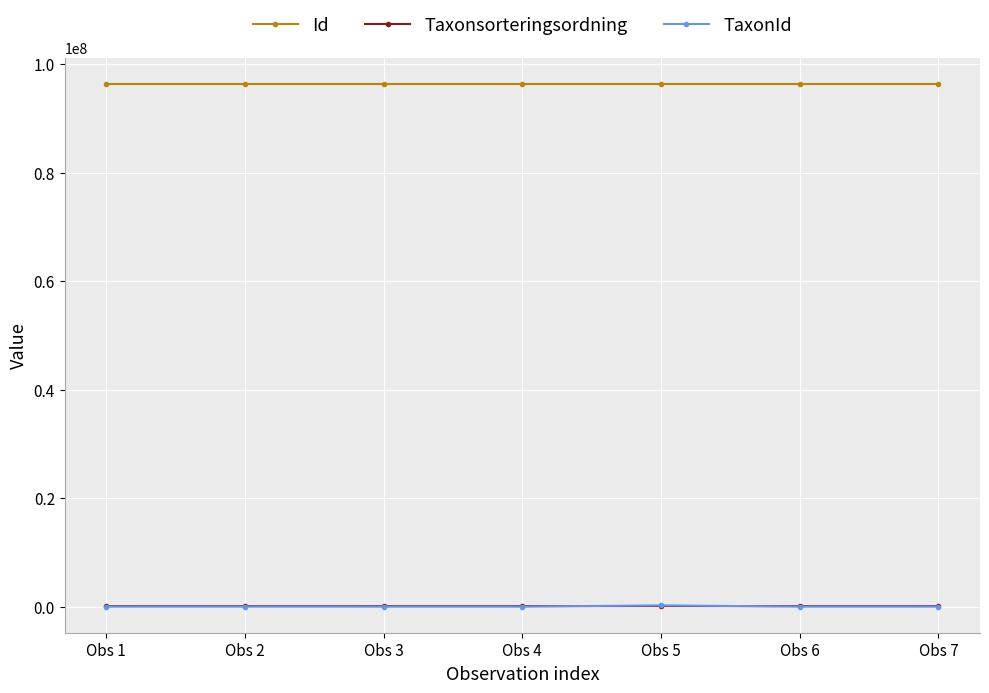

Which series has the largest total across all categories?

Id